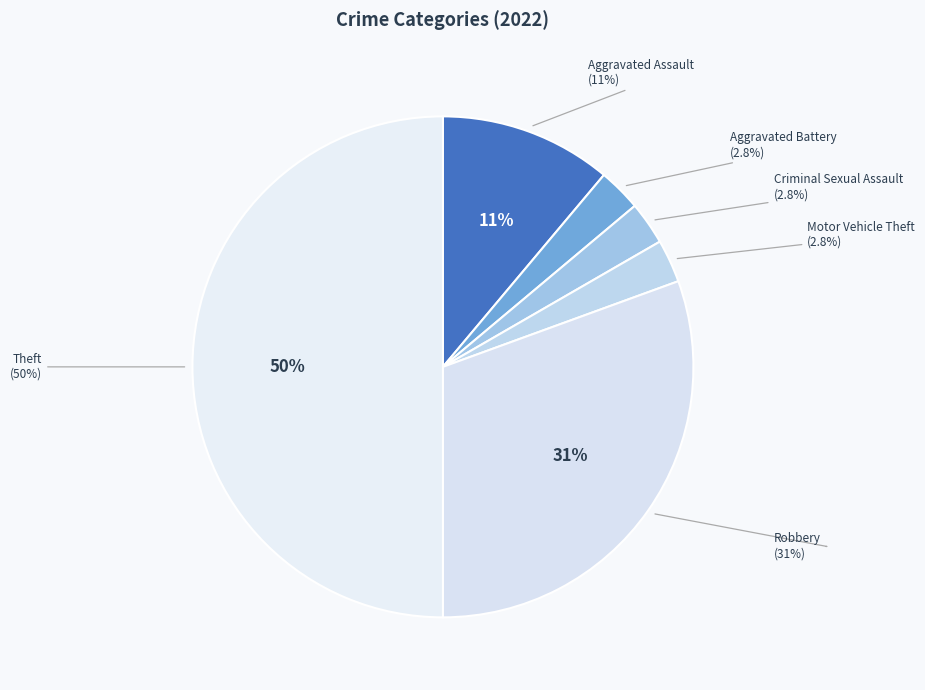

Which category has the biggest portion of the pie?

Theft